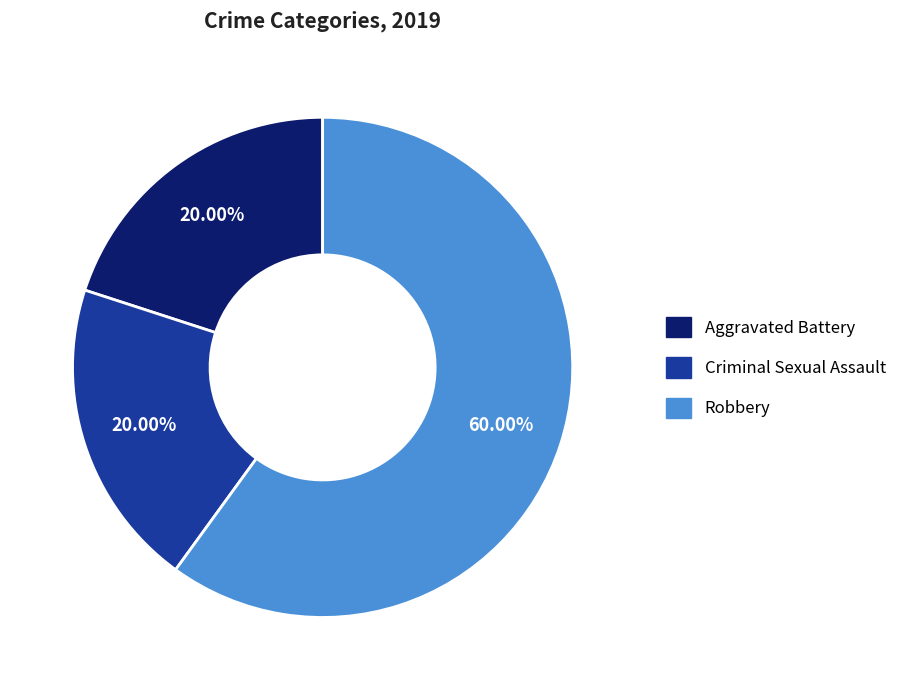

What portion of the pie excludes Aggravated Battery?

80.0%